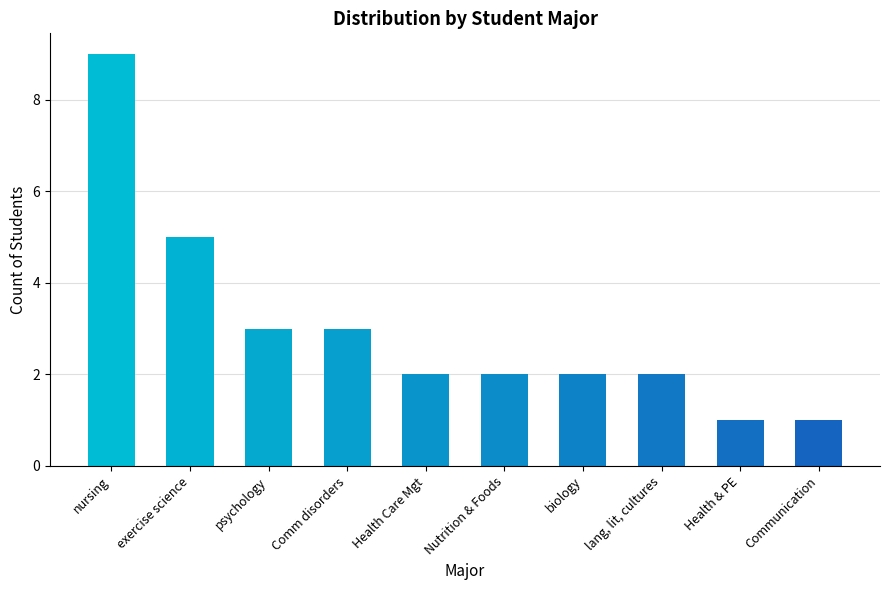

What is the difference between the values at Communication and lang, lit, cultures?

1